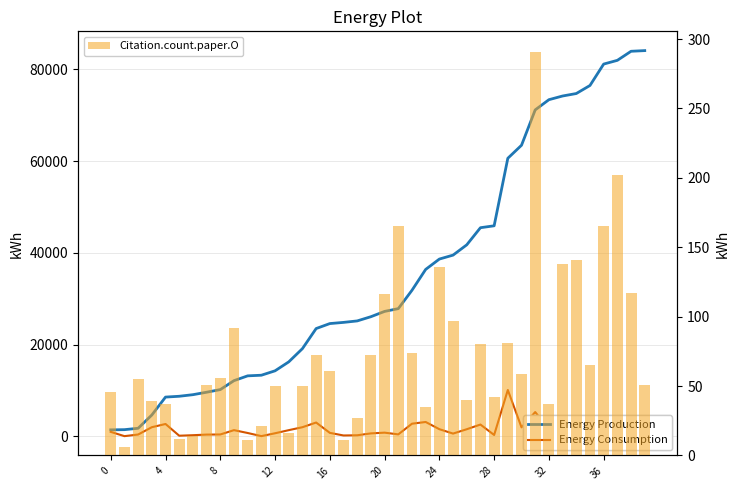

What is the value of the Energy Production bar at the 1st from the left?

1401.6